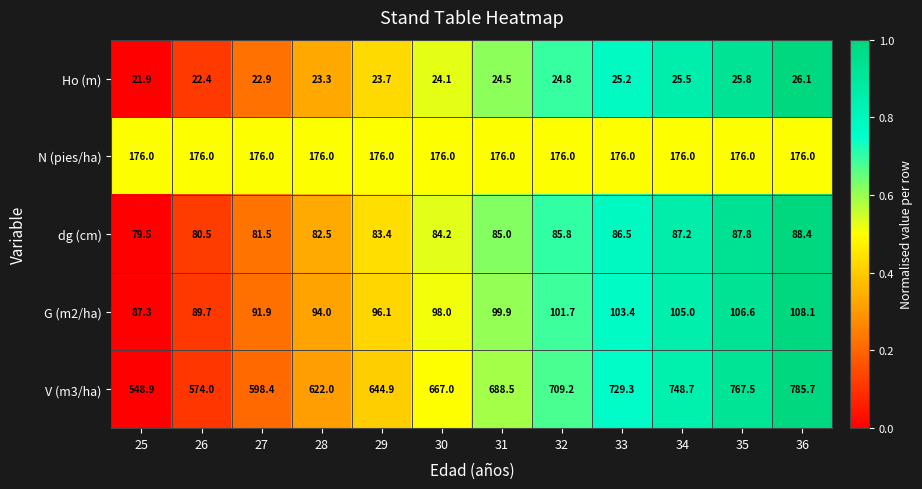

What is the smallest value displayed?

21.9